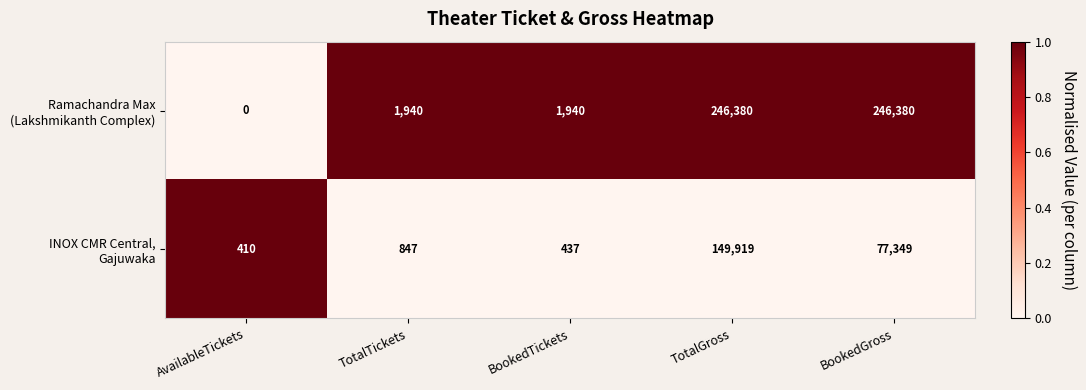

What is the total value across all series at BookedTickets?

2377